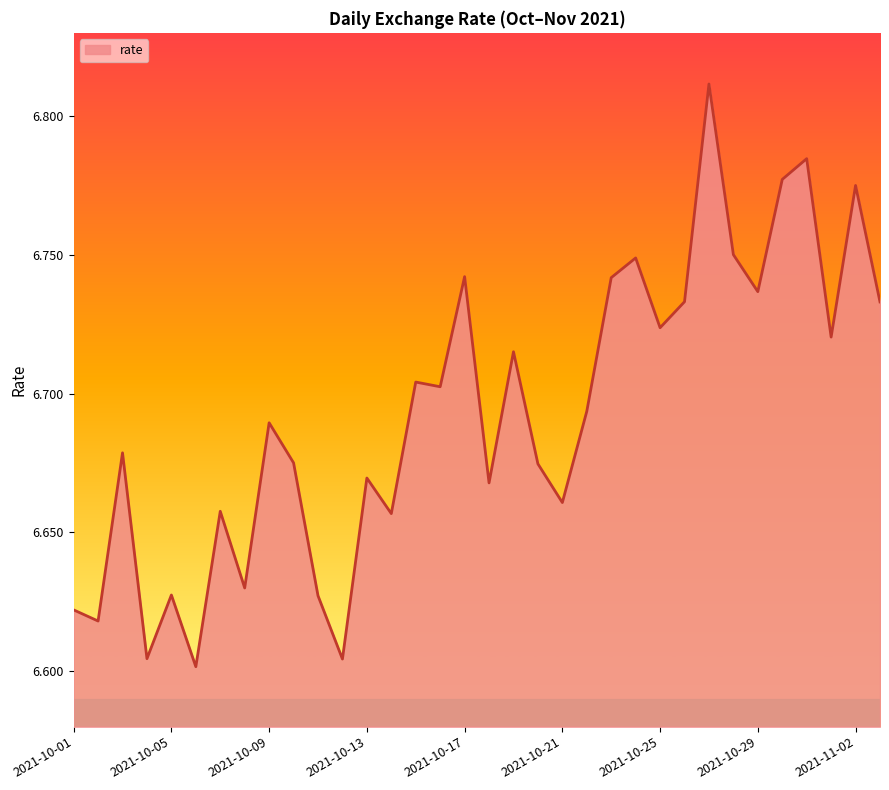

Does the chart have visible grid lines?

No